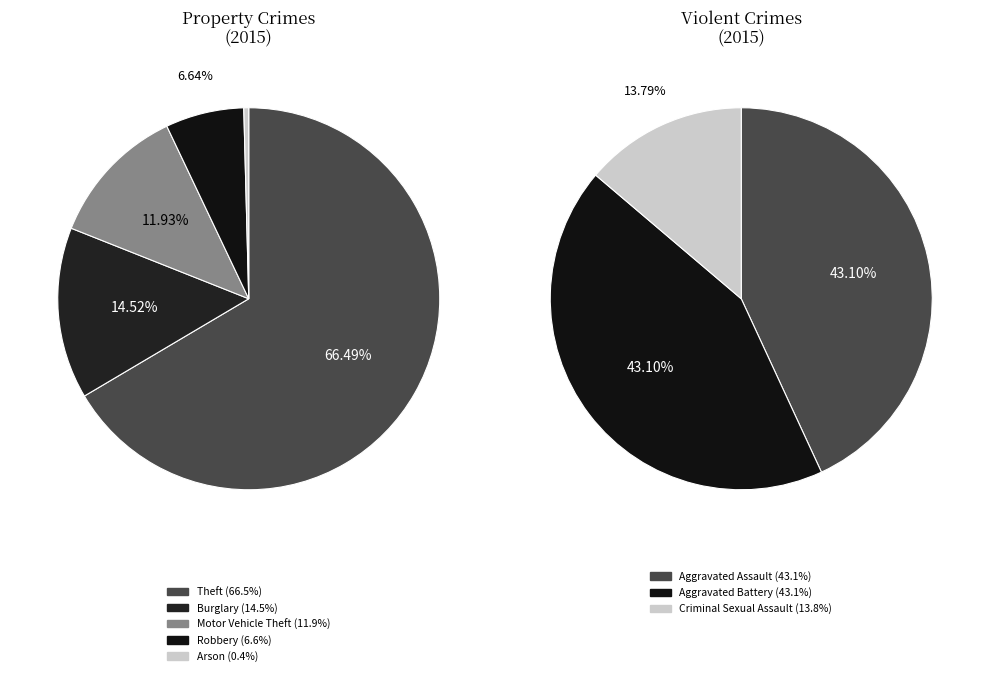

What is the change in value from Theft to Burglary?

-501